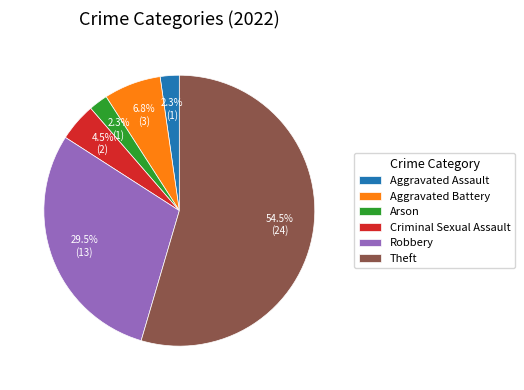

How many slices are in this pie chart?

6